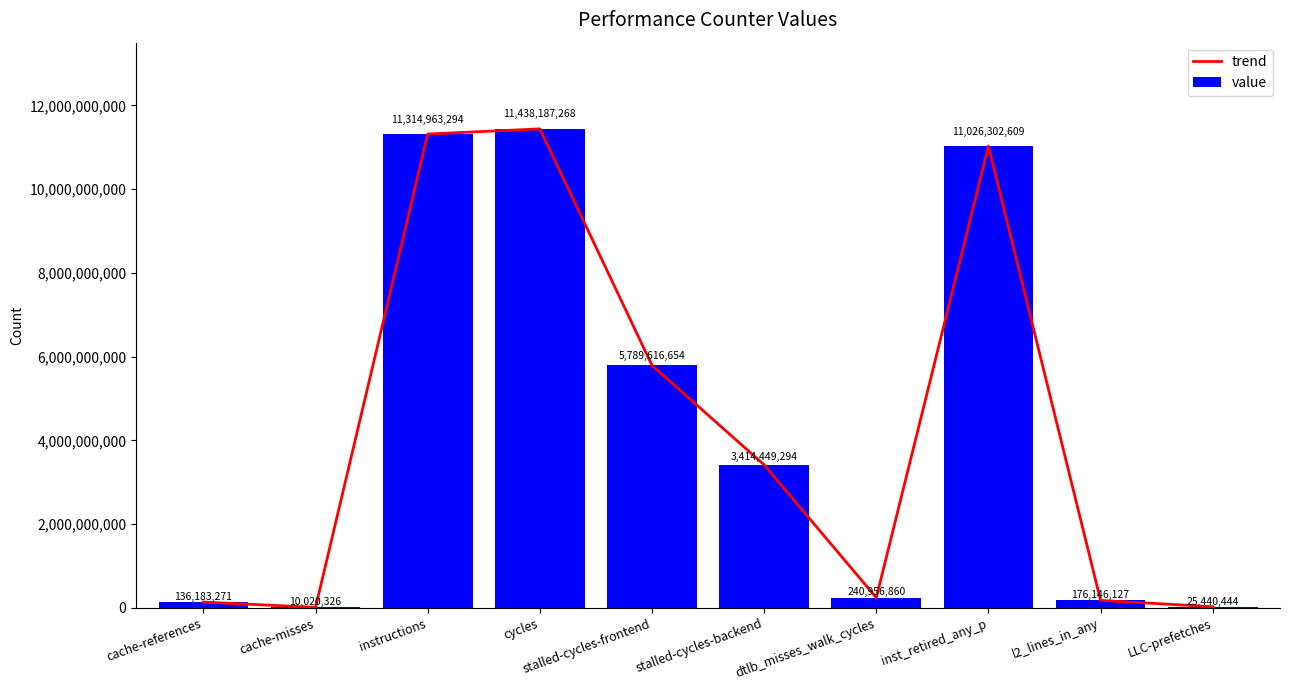

At which category does the chart reach its minimum across all series?

cache-misses